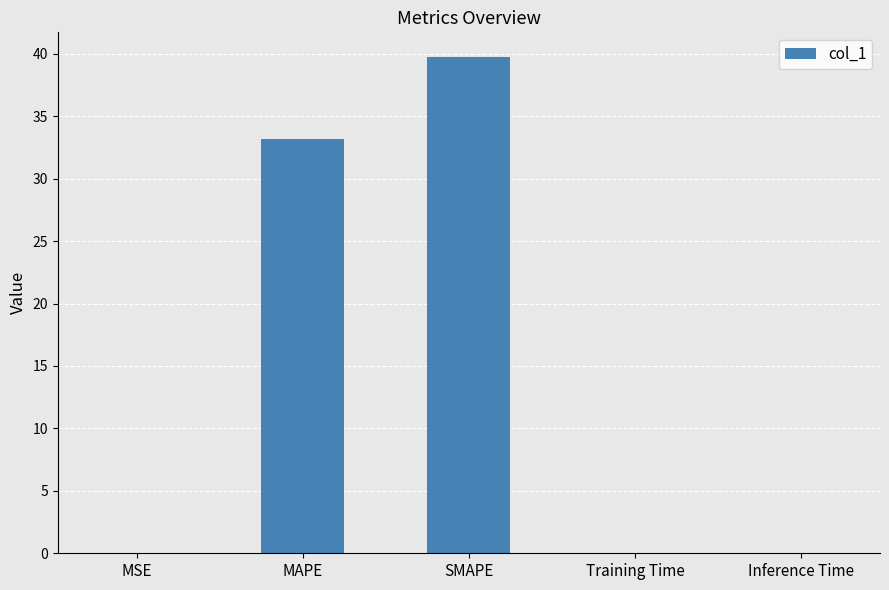

What is the maximum value shown in the chart?

39.7